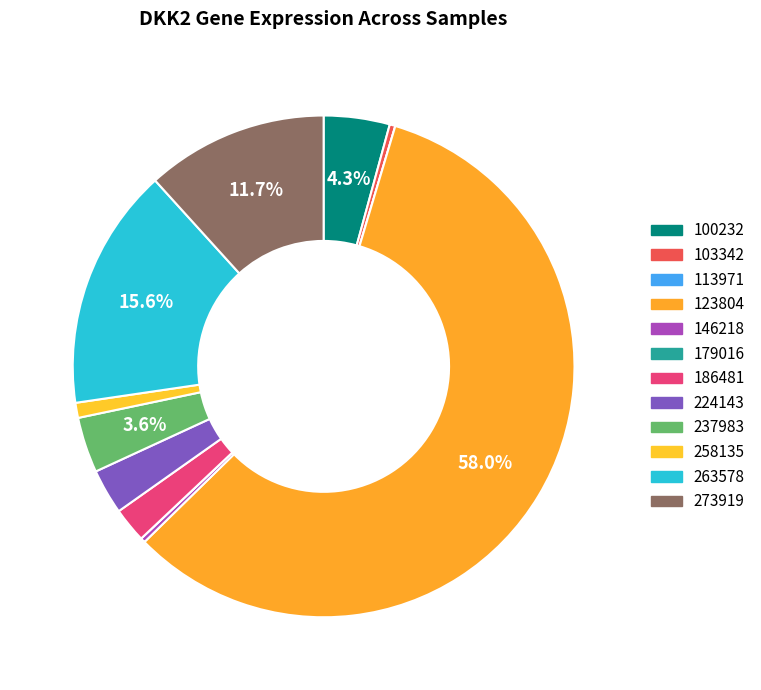

What is the change in value from 186481 to 258135?

-0.2